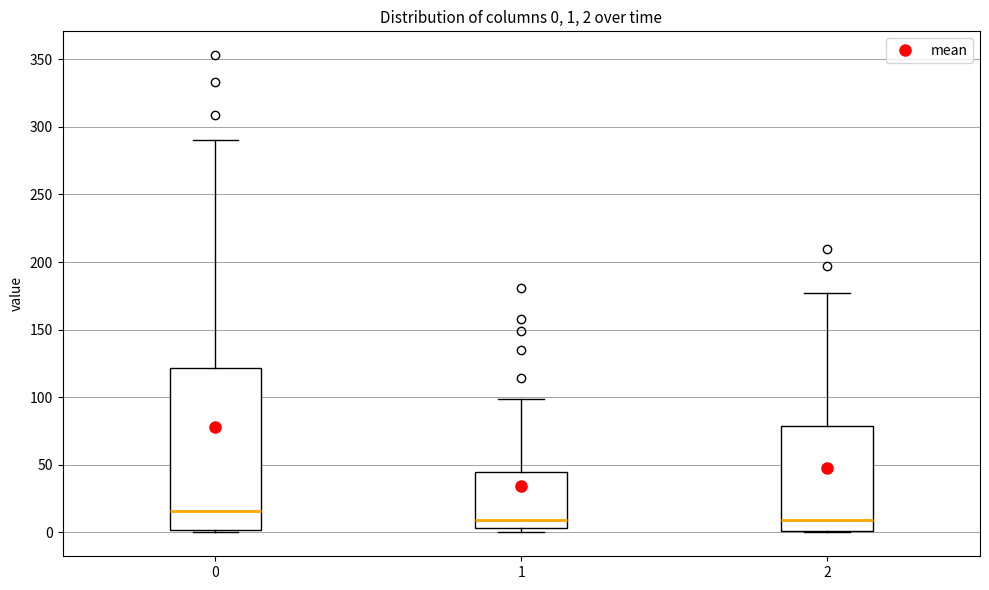

Which box's median line is the highest?

0